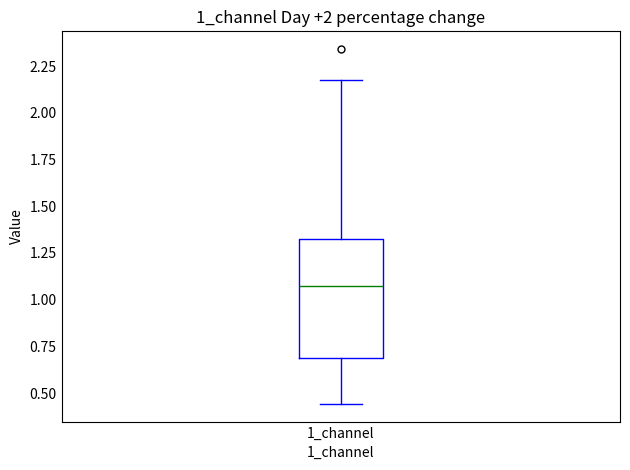

Where is the upper edge of the box for 1_channel on the y-axis? The values are not printed on the chart, so give them approximately, as read against the axis.

1.30